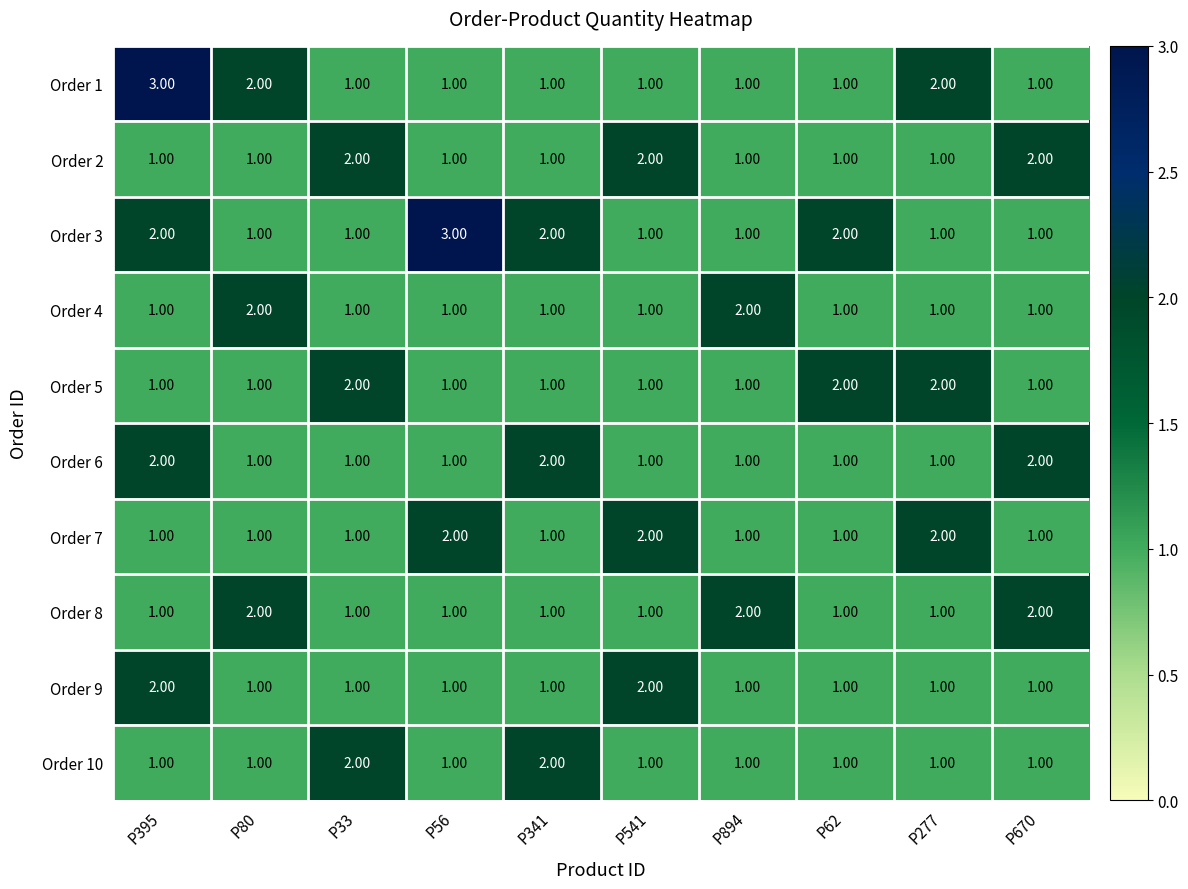

What is the greatest value displayed?

3